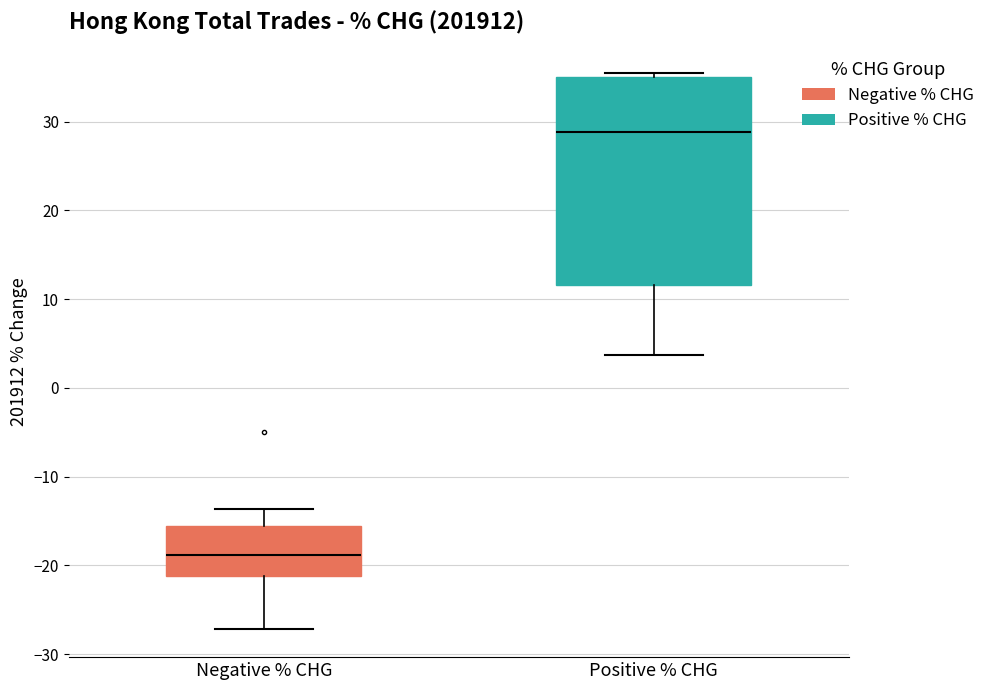

Reading left to right, transcribe this box plot: for each box, give where its median line is, the range the box spans, and where its two whiskers end, as read against the y-axis. The values are not printed on the chart, so give them approximately, as read against the axis.

Negative % CHG: median -19, box -21 to -16, whiskers -27 to -14
Positive % CHG: median 29, box 12 to 35, whiskers 4 to 35 (just above the box's upper edge)